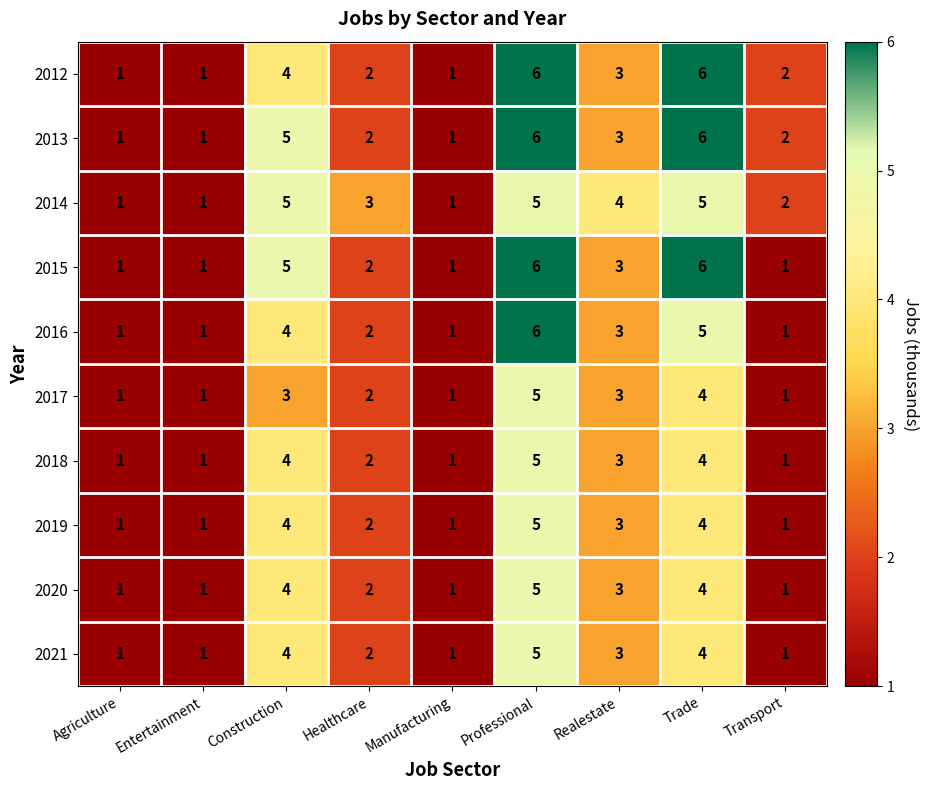

How many 2020 values are between 1 and 4?

8